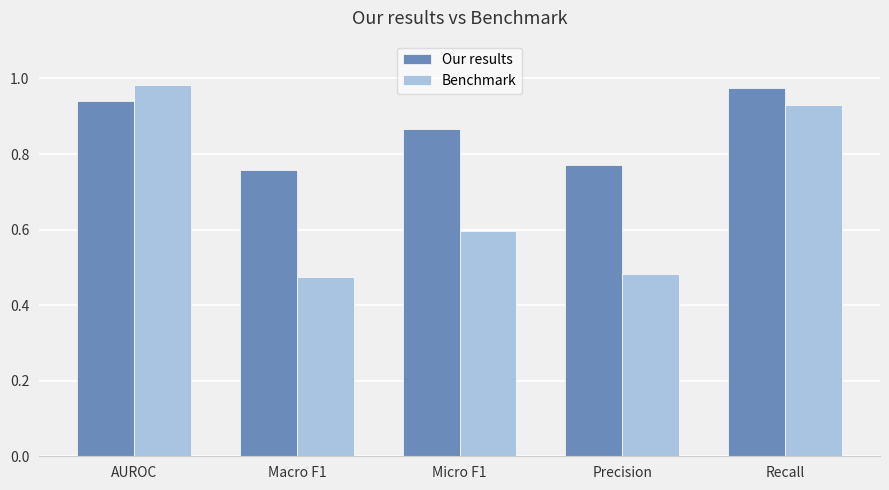

List the series in order of their overall mean, highest first.

Our results, Benchmark